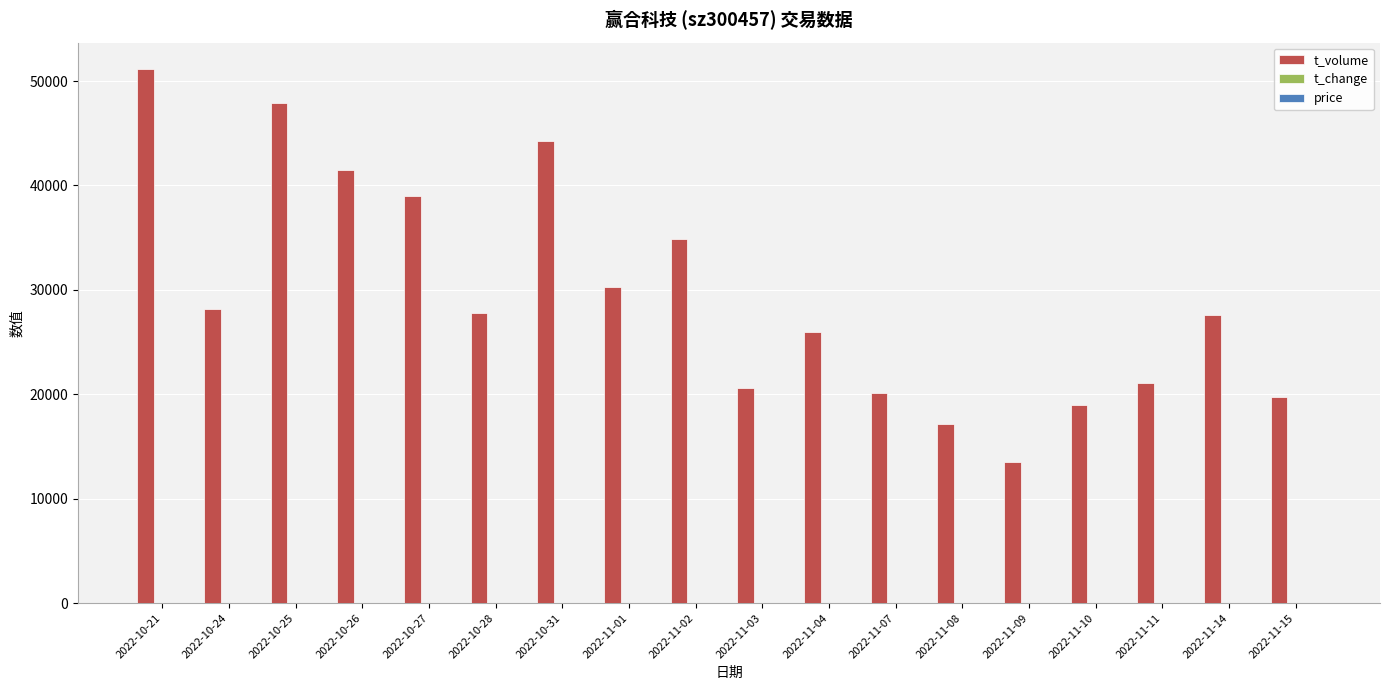

Are the bars grouped side by side (vs. stacked)?

Yes